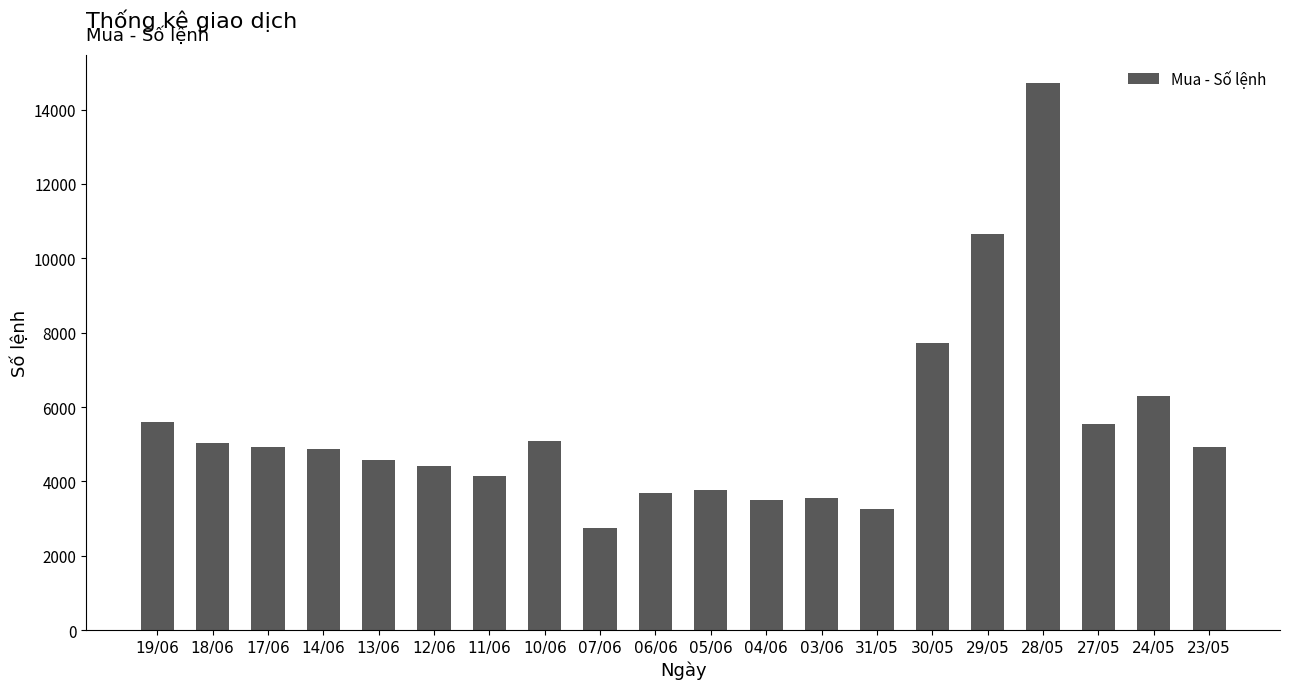

What is the label of the 18th bar from the right?

17/06